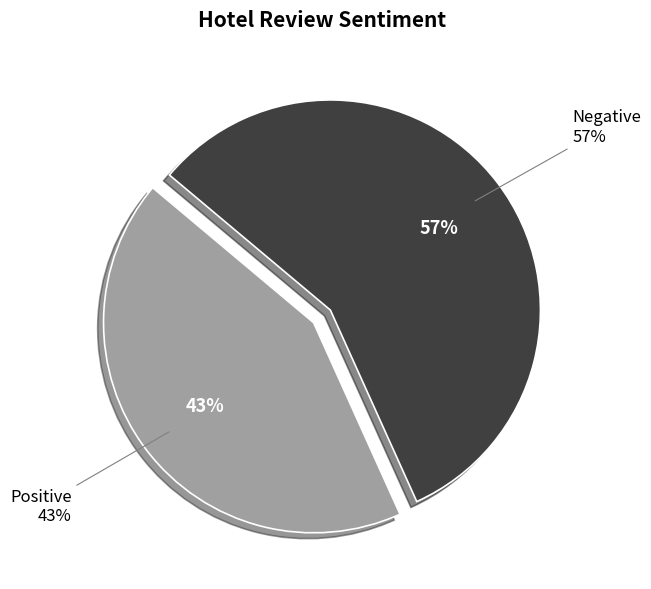

What is the majority slice?

Negative